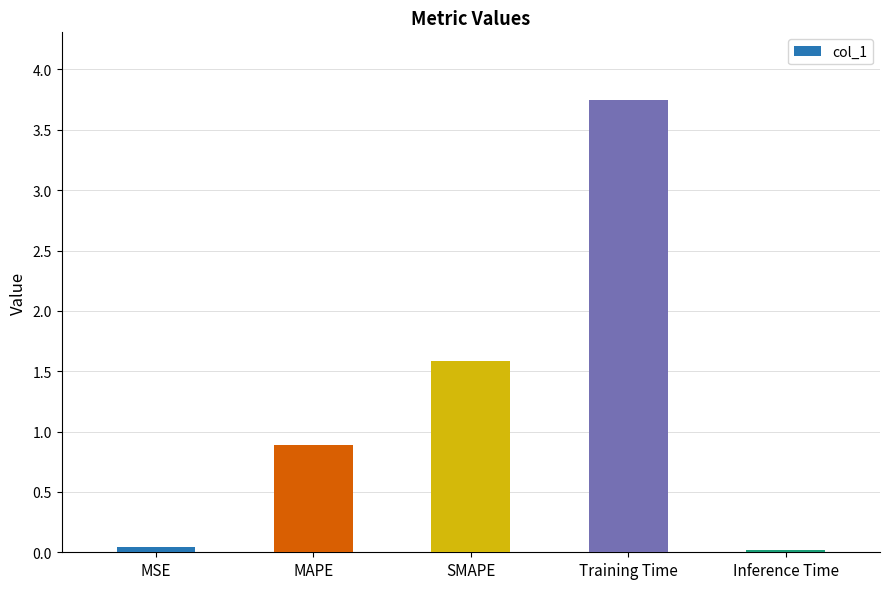

What is the sum of the values at MSE and Training Time?

3.8